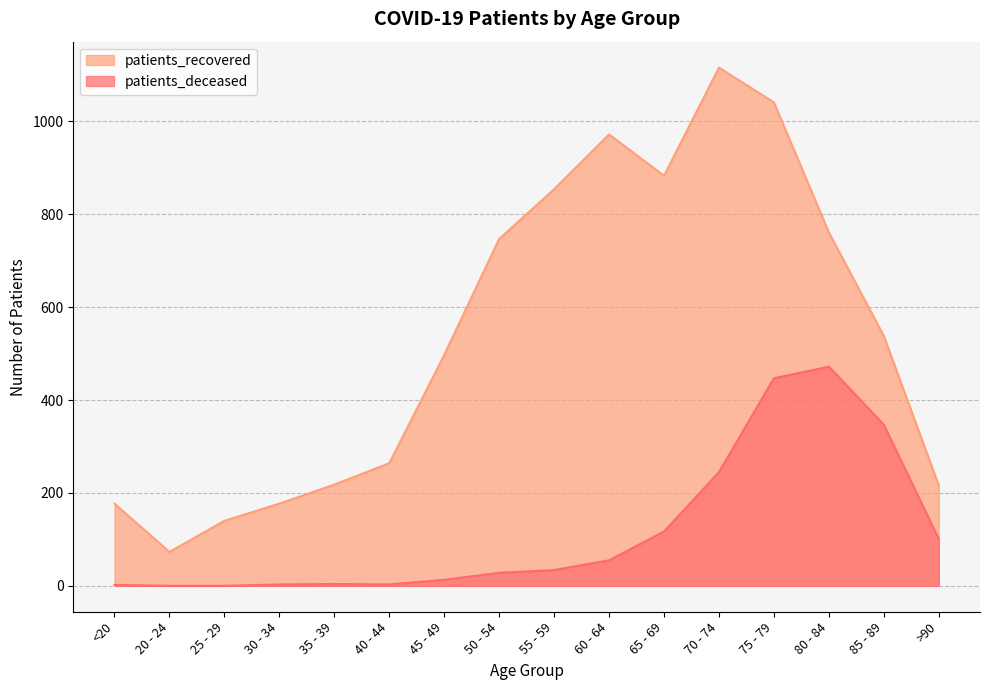

Reading left to right, extract all data points from this chart.

patients_deceased: <20=2	20 - 24=0	25 - 29=0	30 - 34=3	35 - 39=4	40 - 44=3	45 - 49=13	50 - 54=28	55 - 59=34	60 - 64=55	65 - 69=117	70 - 74=245	75 - 79=447	80 - 84=472	85 - 89=347	>90=101
patients_recovered: <20=177	20 - 24=73	25 - 29=140	30 - 34=177	35 - 39=218	40 - 44=264	45 - 49=497	50 - 54=747	55 - 59=854	60 - 64=972	65 - 69=883	70 - 74=1116	75 - 79=1041	80 - 84=761	85 - 89=538	>90=216